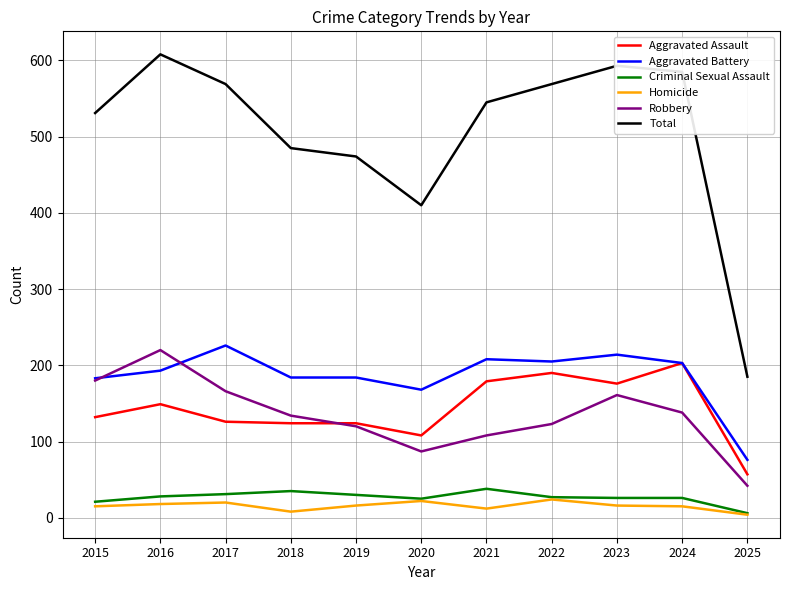

Is it true that Aggravated Battery equals 16 at 2025?

False